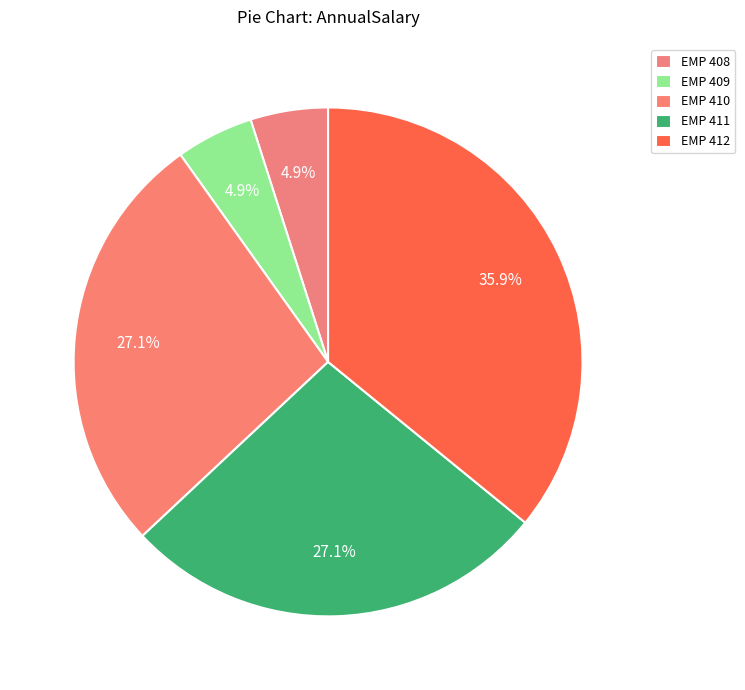

Do EMP 408 and EMP 410 together represent more than half of the pie?

No